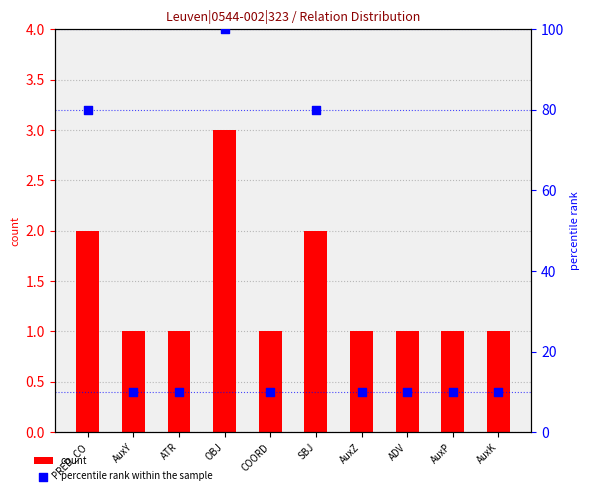

At how many categories does at least one series exceed 15?

3